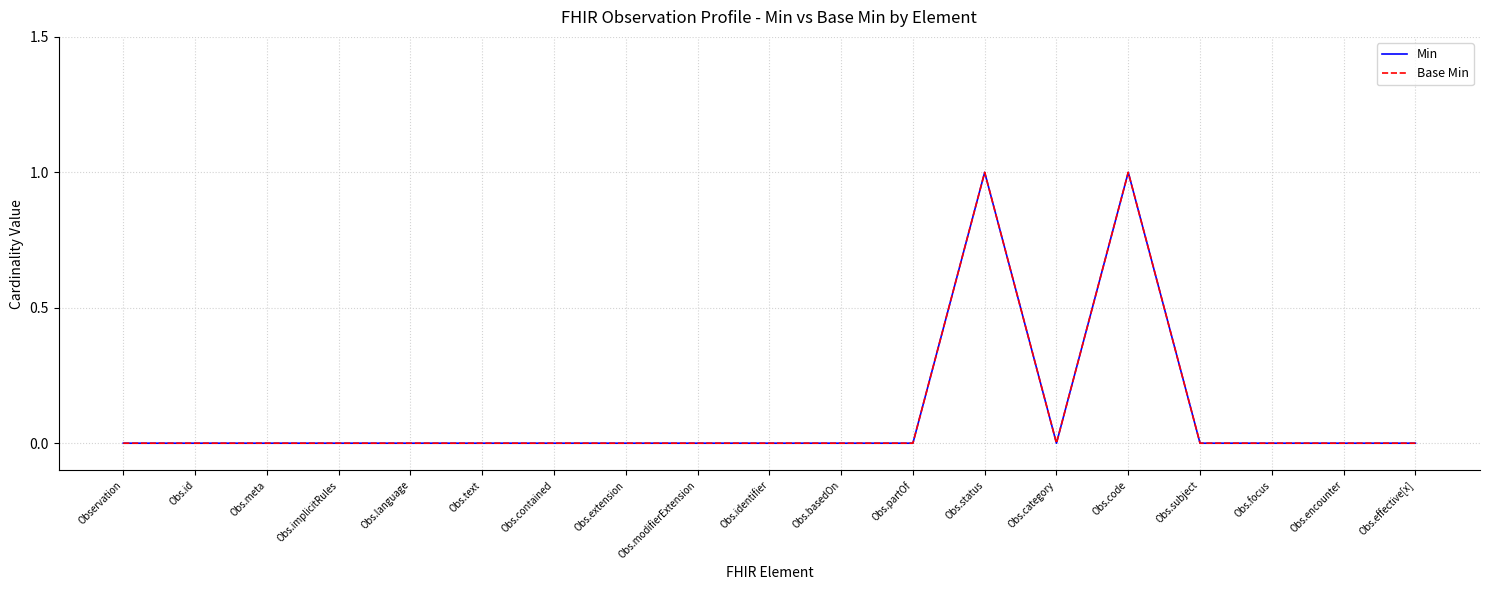

True or false: Min has a value of 0 at Obs.effective[x].

True